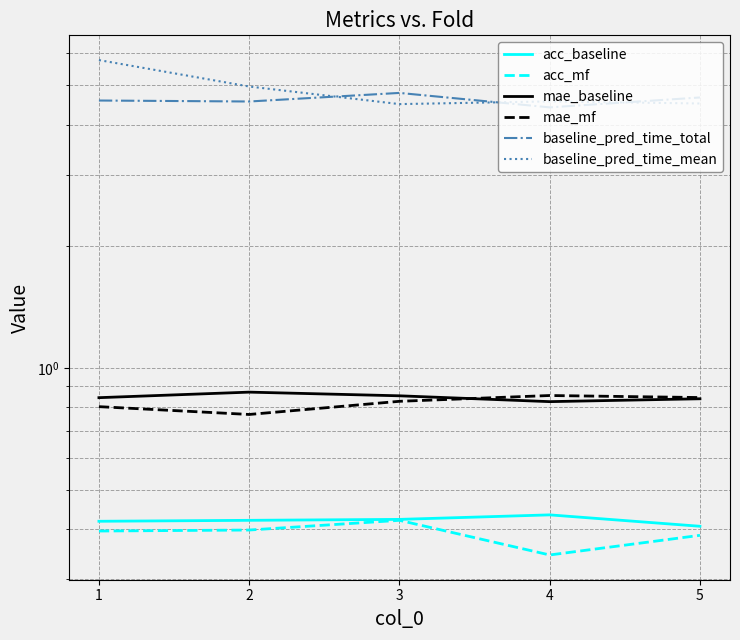

What is the value of the baseline_pred_time_mean point at the 1st from the left?

5.8